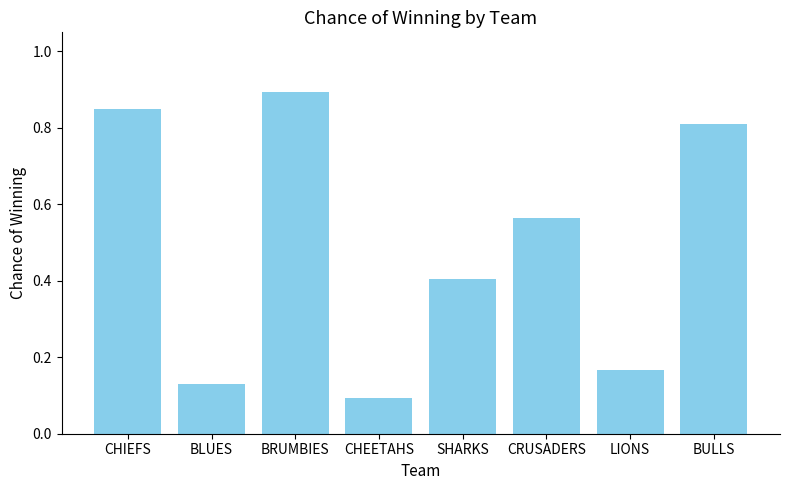

How many bars are there in total?

8